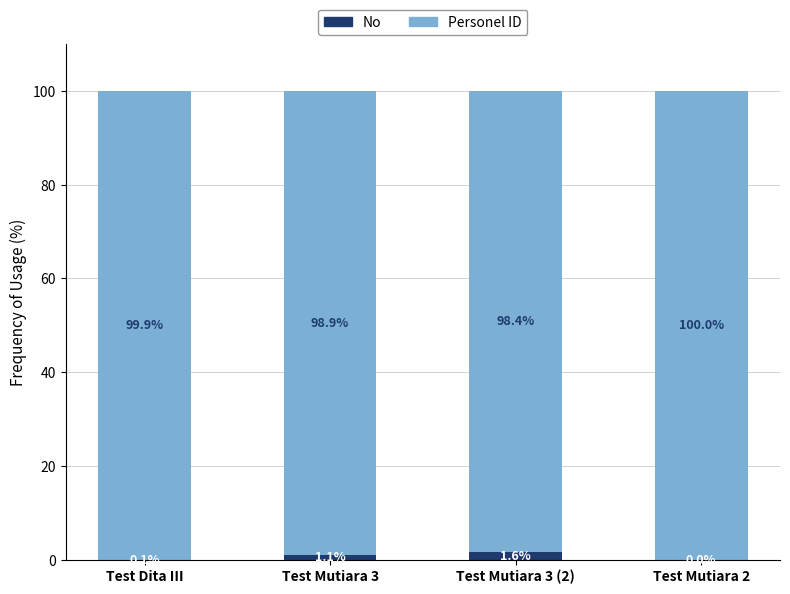

The No series shows 0.0 at Test Mutiara 2. True or false?

True